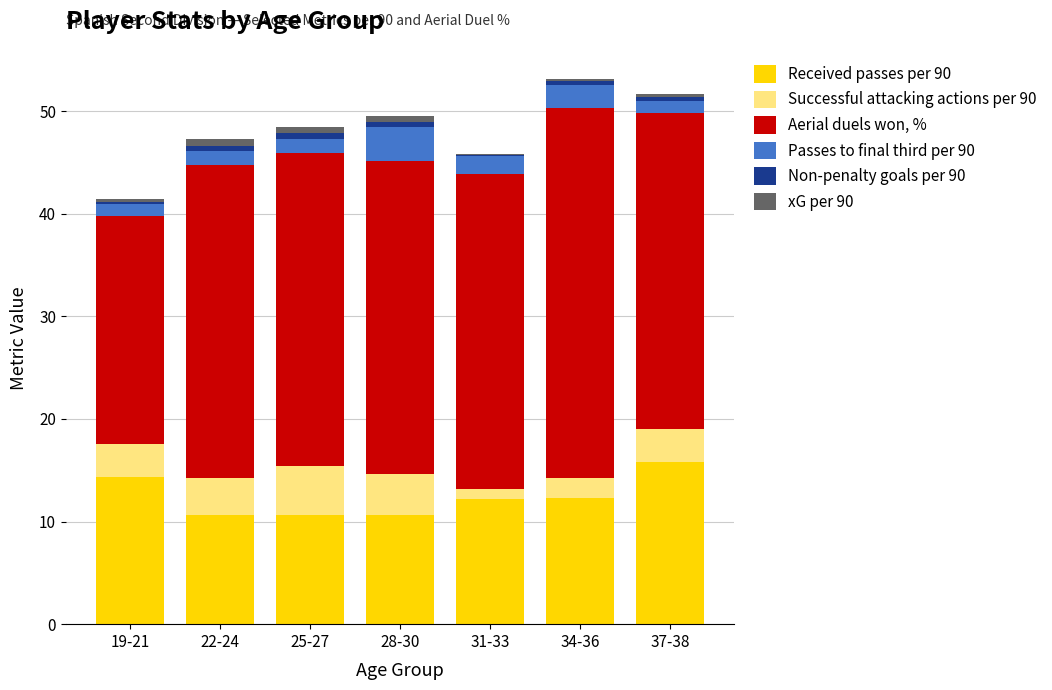

What is the sum of all Received passes per 90 values?

86.7